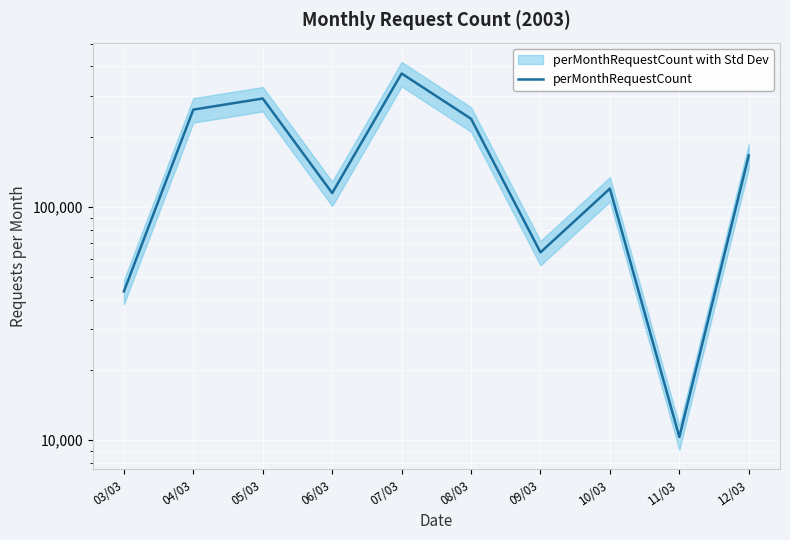

How many categories are shown in the chart?

10